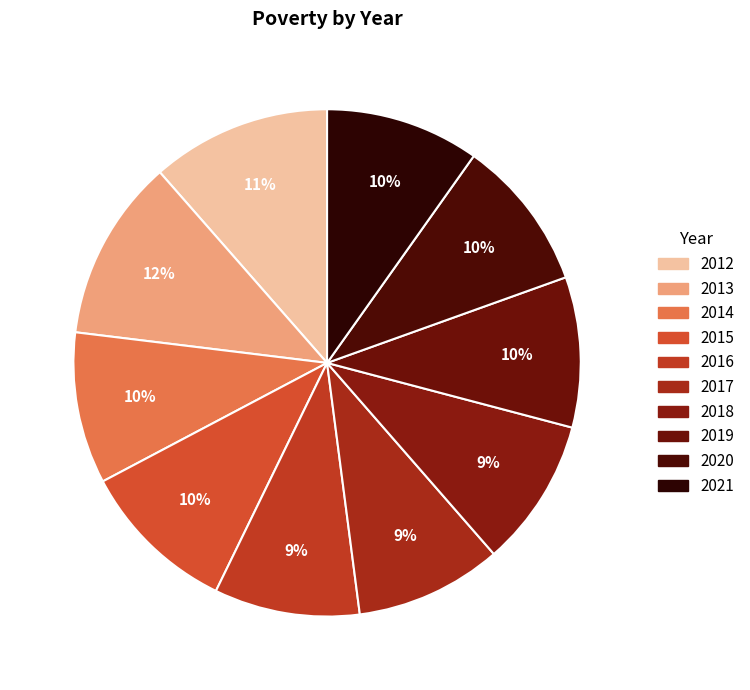

The 2018 slice represents 9% of the pie. True or false?

True